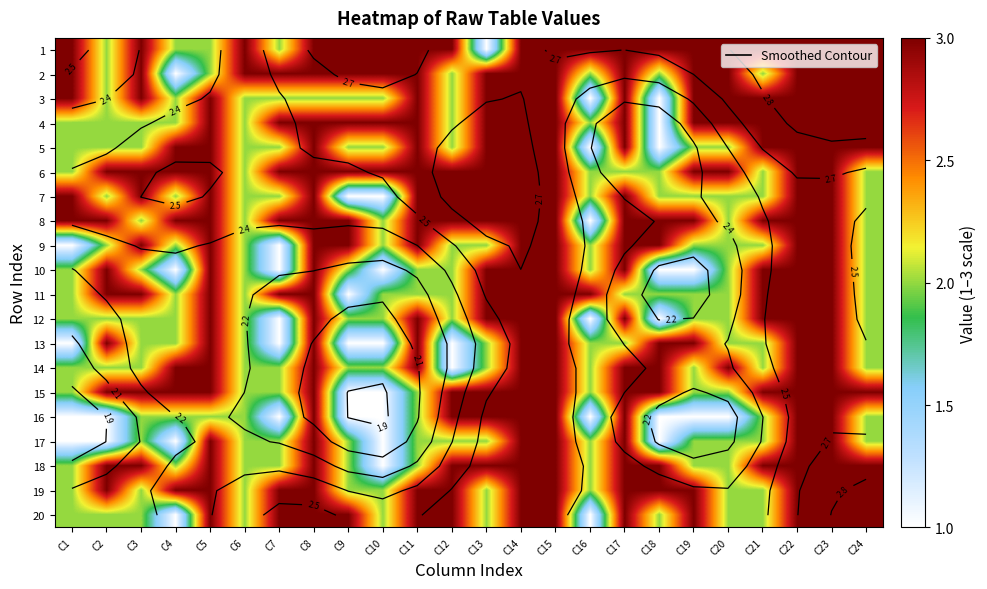

What is the sum of the 20 values at C12 and C23?

6